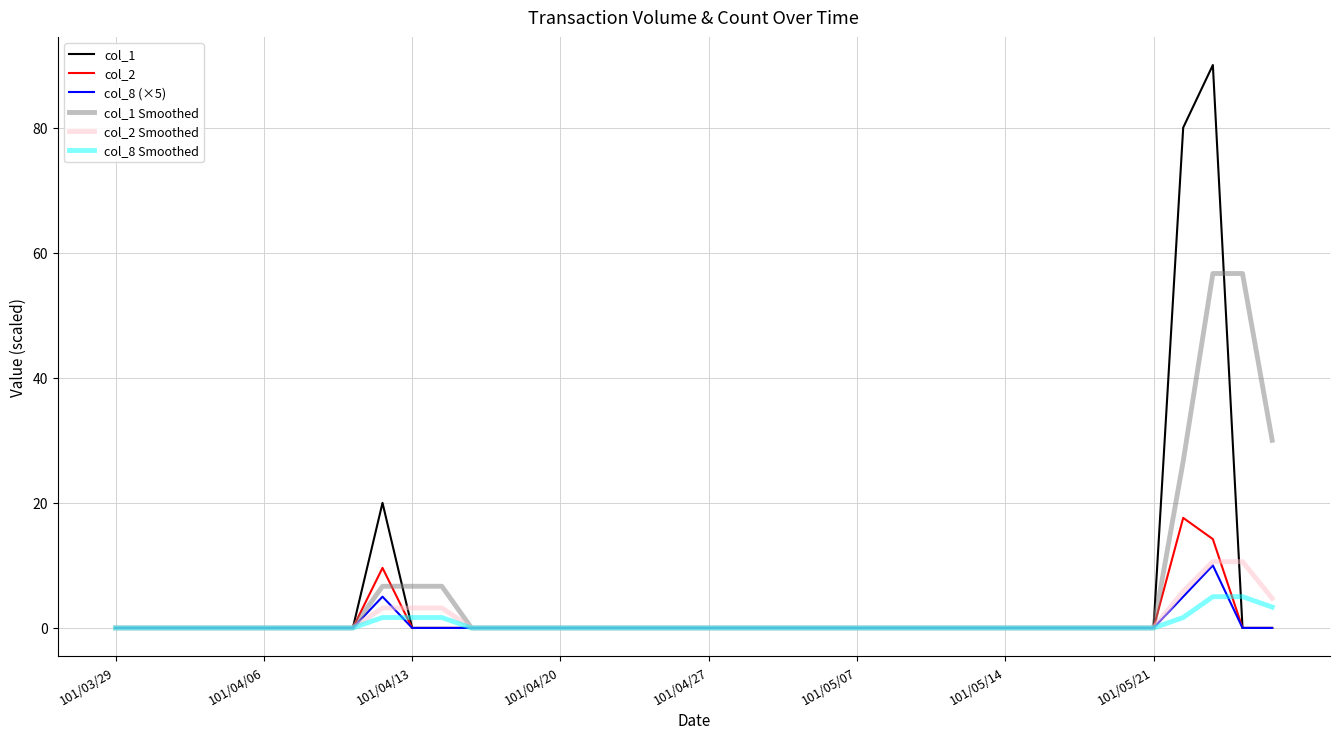

Reading right to left, transcribe all the data shown in this chart.

col_1: 0.0	0.0	90.0	80.0	0.0	0.0	0.0	0.0	0.0	0.0	0.0	0.0	0.0	0.0	0.0	0.0	0.0	0.0	0.0	0.0	0.0	0.0	0.0	0.0	0.0	0.0	0.0	0.0	0.0	0.0	20.0	0.0	0.0	0.0	0.0	0.0	0.0	0.0	0.0	0.0
col_2: 0.0	0.0	14.2	17.6	0.0	0.0	0.0	0.0	0.0	0.0	0.0	0.0	0.0	0.0	0.0	0.0	0.0	0.0	0.0	0.0	0.0	0.0	0.0	0.0	0.0	0.0	0.0	0.0	0.0	0.0	9.6	0.0	0.0	0.0	0.0	0.0	0.0	0.0	0.0	0.0
col_8 (×5): 0.0	0.0	10.0	5.0	0.0	0.0	0.0	0.0	0.0	0.0	0.0	0.0	0.0	0.0	0.0	0.0	0.0	0.0	0.0	0.0	0.0	0.0	0.0	0.0	0.0	0.0	0.0	0.0	0.0	0.0	5.0	0.0	0.0	0.0	0.0	0.0	0.0	0.0	0.0	0.0
col_1 Smoothed: 30.0	56.7	56.7	26.7	0.0	0.0	0.0	0.0	0.0	0.0	0.0	0.0	0.0	0.0	0.0	0.0	0.0	0.0	0.0	0.0	0.0	0.0	0.0	0.0	0.0	0.0	0.0	0.0	6.7	6.7	6.7	0.0	0.0	0.0	0.0	0.0	0.0	0.0	0.0	0.0
col_2 Smoothed: 4.7	10.6	10.6	5.9	0.0	0.0	0.0	0.0	0.0	0.0	0.0	0.0	0.0	0.0	0.0	0.0	0.0	0.0	0.0	0.0	0.0	0.0	0.0	0.0	0.0	0.0	0.0	0.0	3.2	3.2	3.2	0.0	0.0	0.0	0.0	0.0	0.0	0.0	0.0	0.0
col_8 Smoothed: 3.3	5.0	5.0	1.7	0.0	0.0	0.0	0.0	0.0	0.0	0.0	0.0	0.0	0.0	0.0	0.0	0.0	0.0	0.0	0.0	0.0	0.0	0.0	0.0	0.0	0.0	0.0	0.0	1.7	1.7	1.7	0.0	0.0	0.0	0.0	0.0	0.0	0.0	0.0	0.0